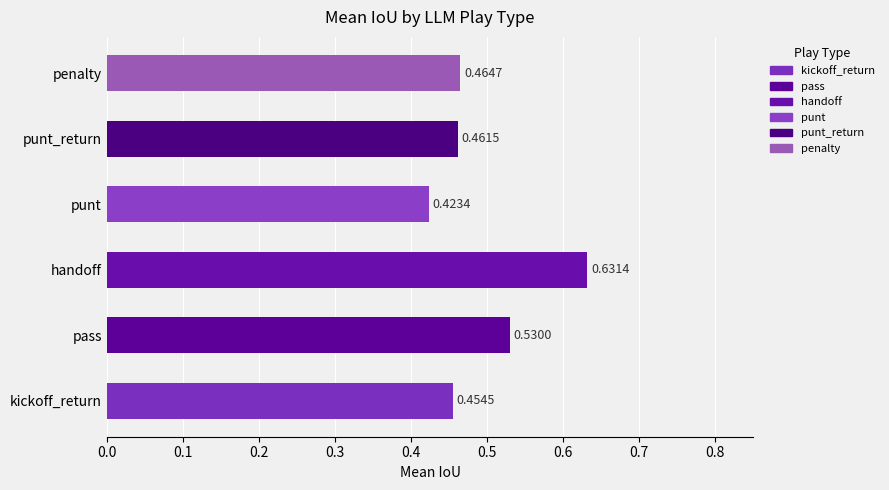

What is the sum of the values at kickoff_return and punt?

0.9